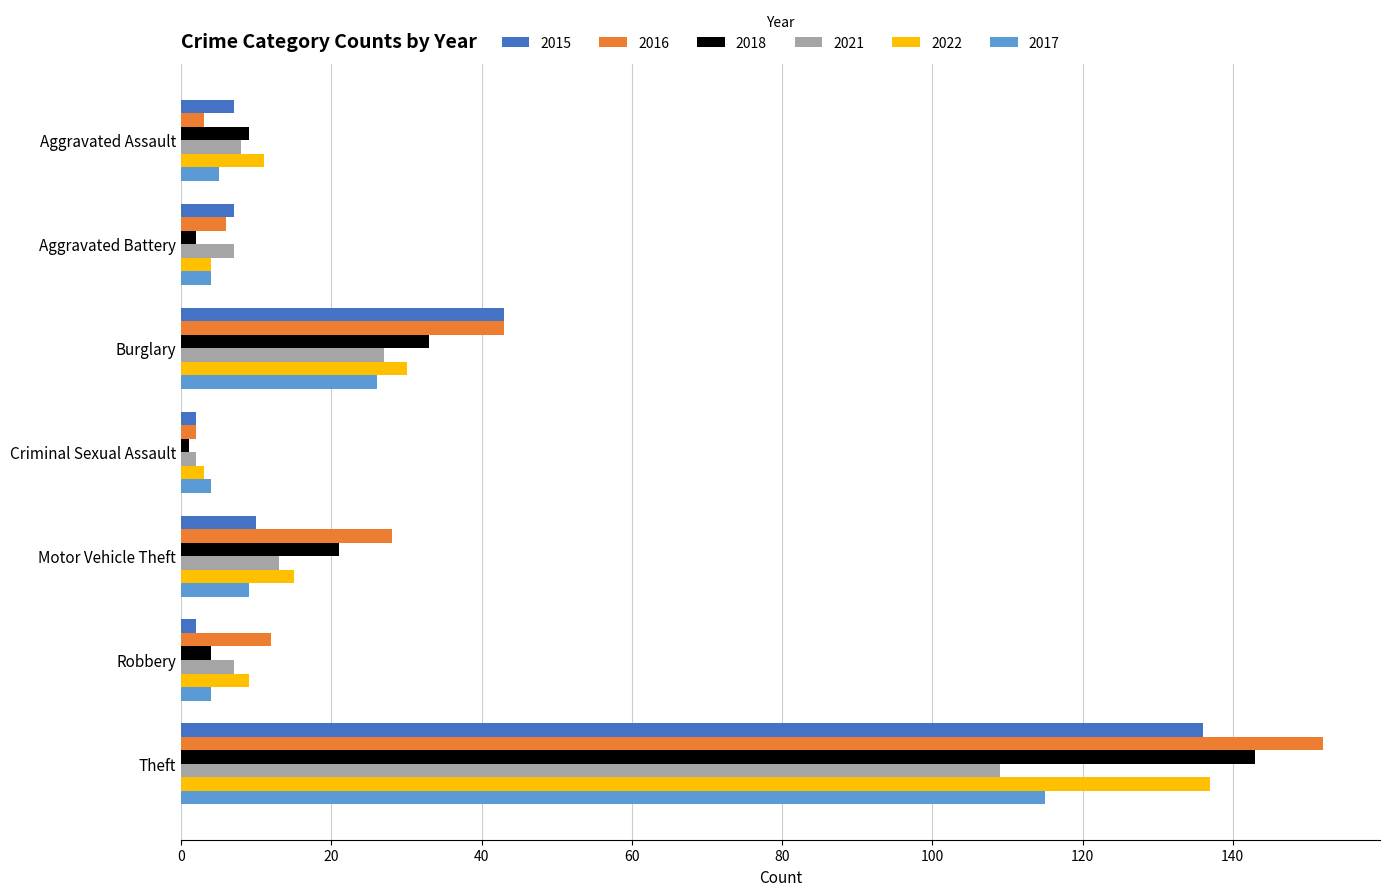

What are all the series names shown in the legend?

2015, 2016, 2018, 2021, 2022, 2017